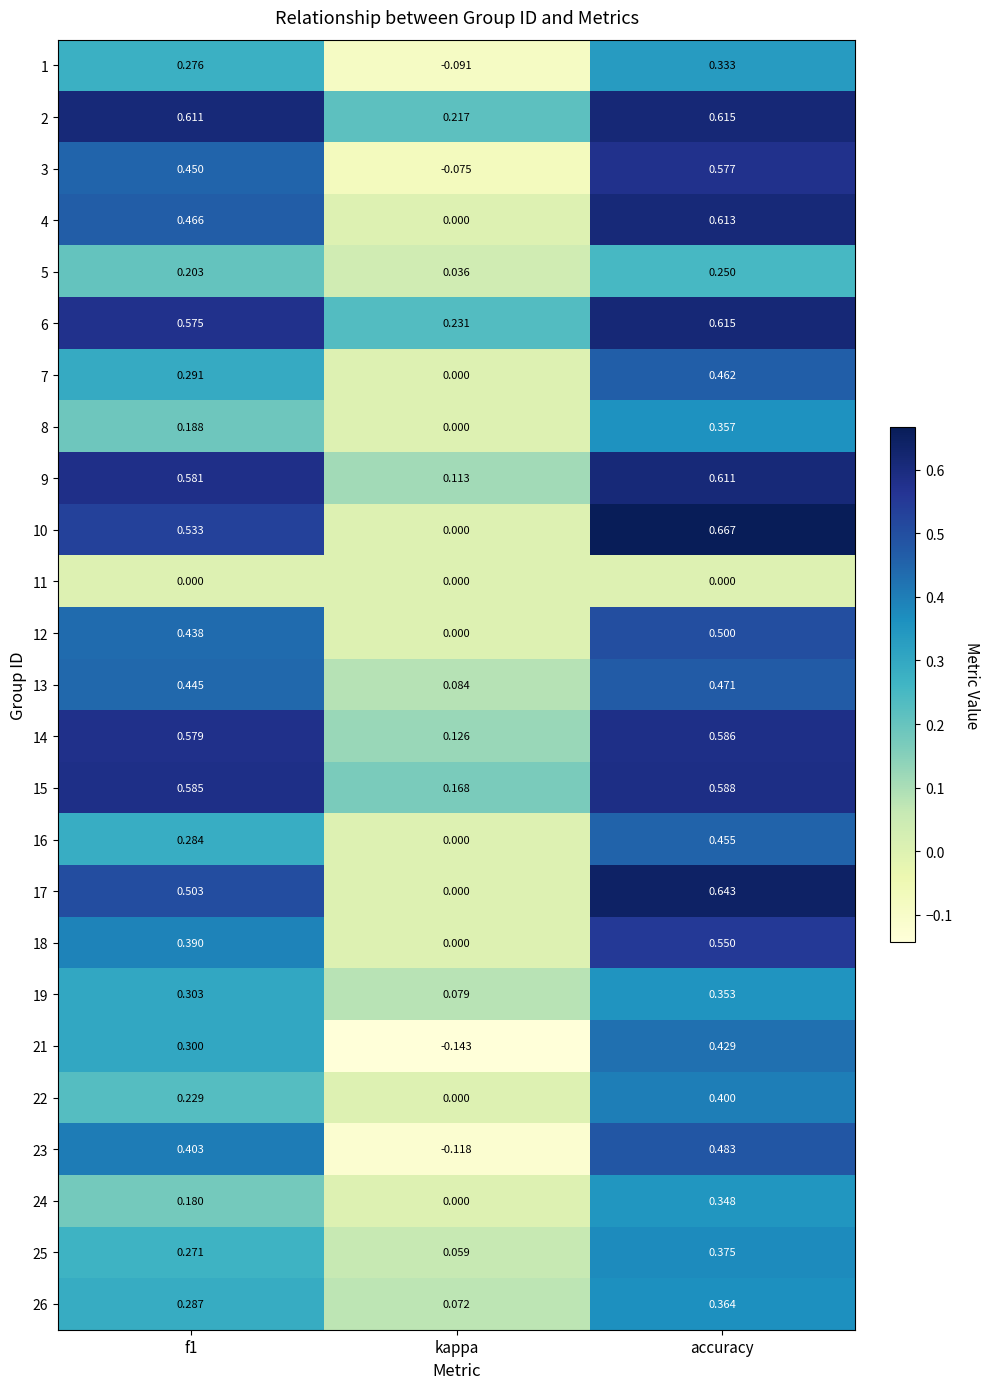

What is the difference between the highest and lowest values at kappa?

0.4